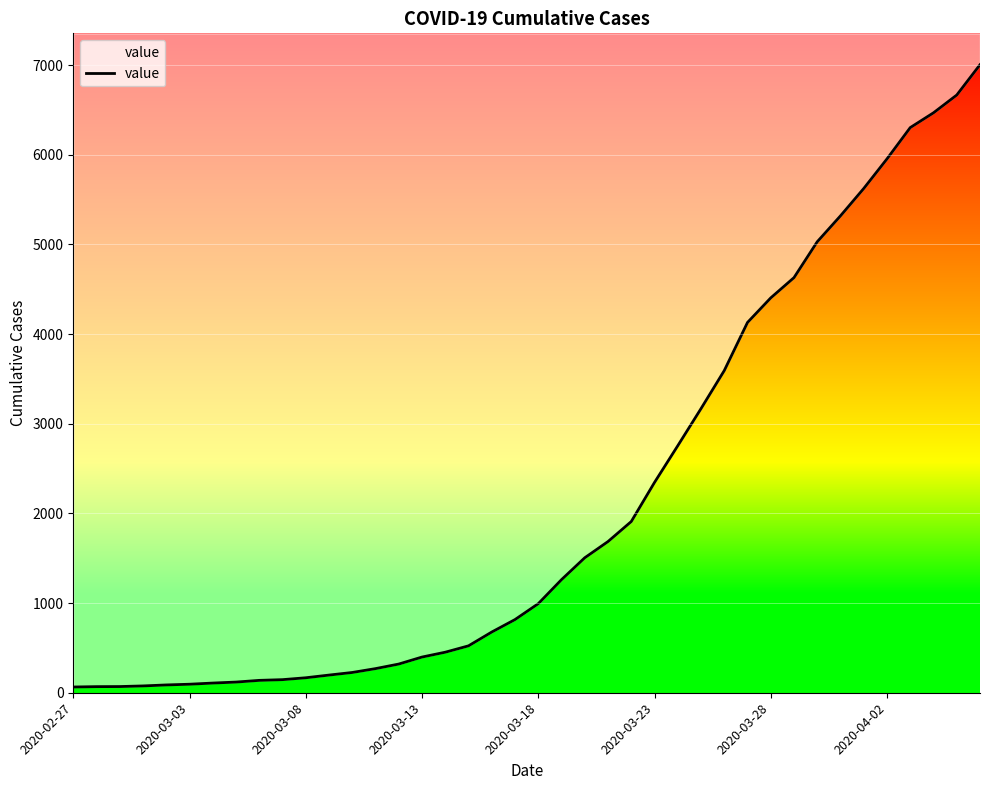

What is the change in value from 30 to 39?

+2600